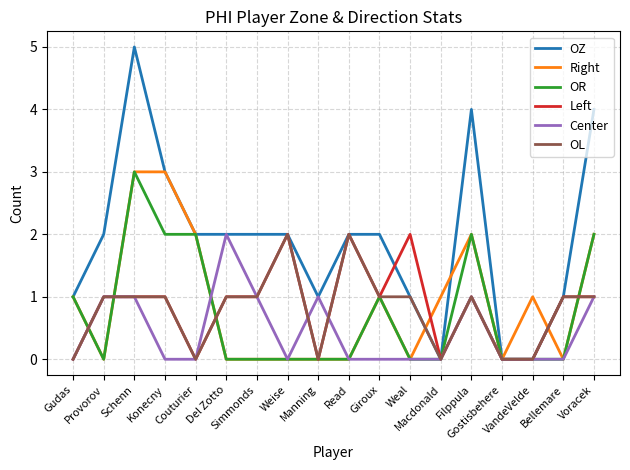

What is the sum of all OL values?

14